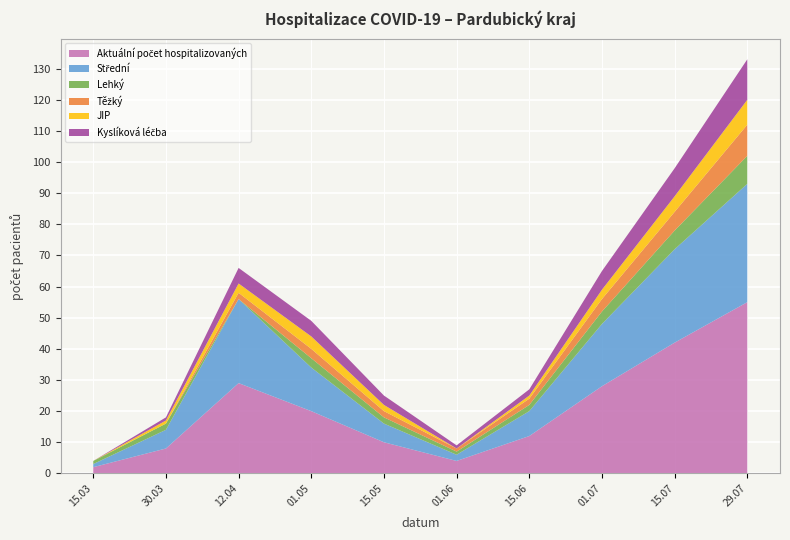

At which category is the sum across all series the highest?

29.07